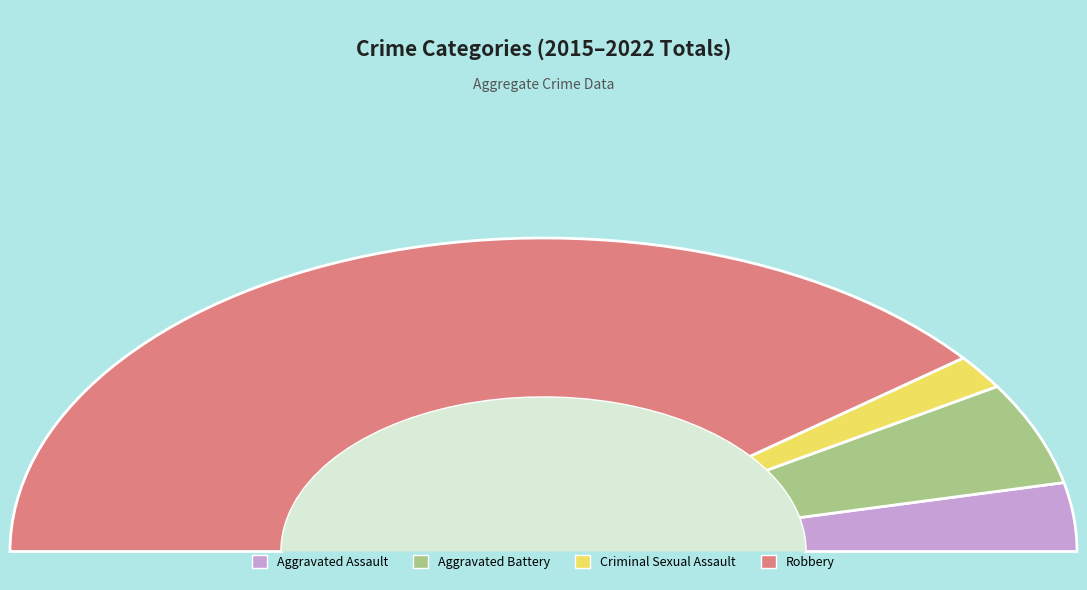

What is the smallest slice in the pie chart?

Criminal Sexual Assault